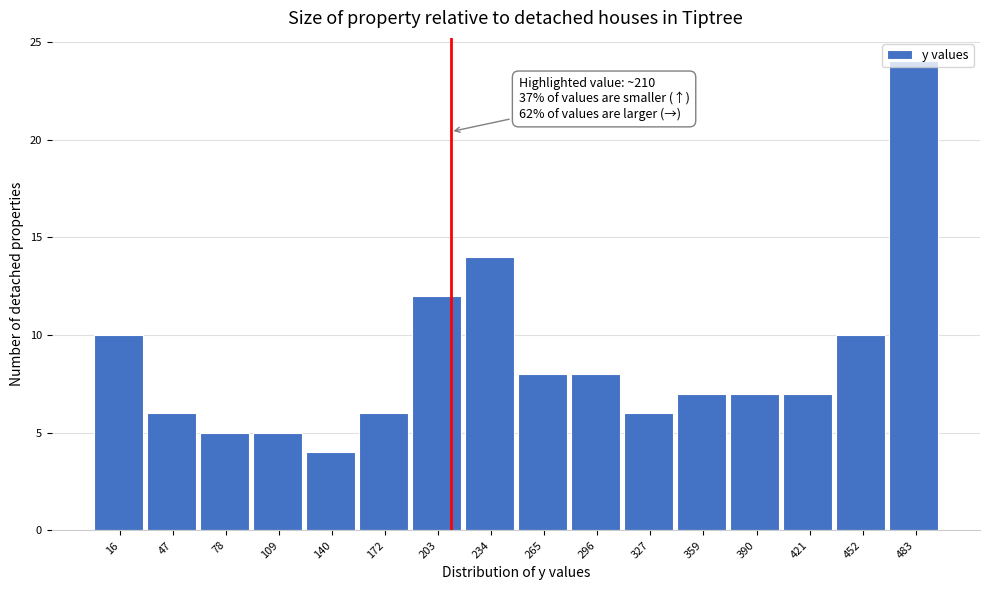

Over which range of the x-axis is the bar tallest?

470 to 500